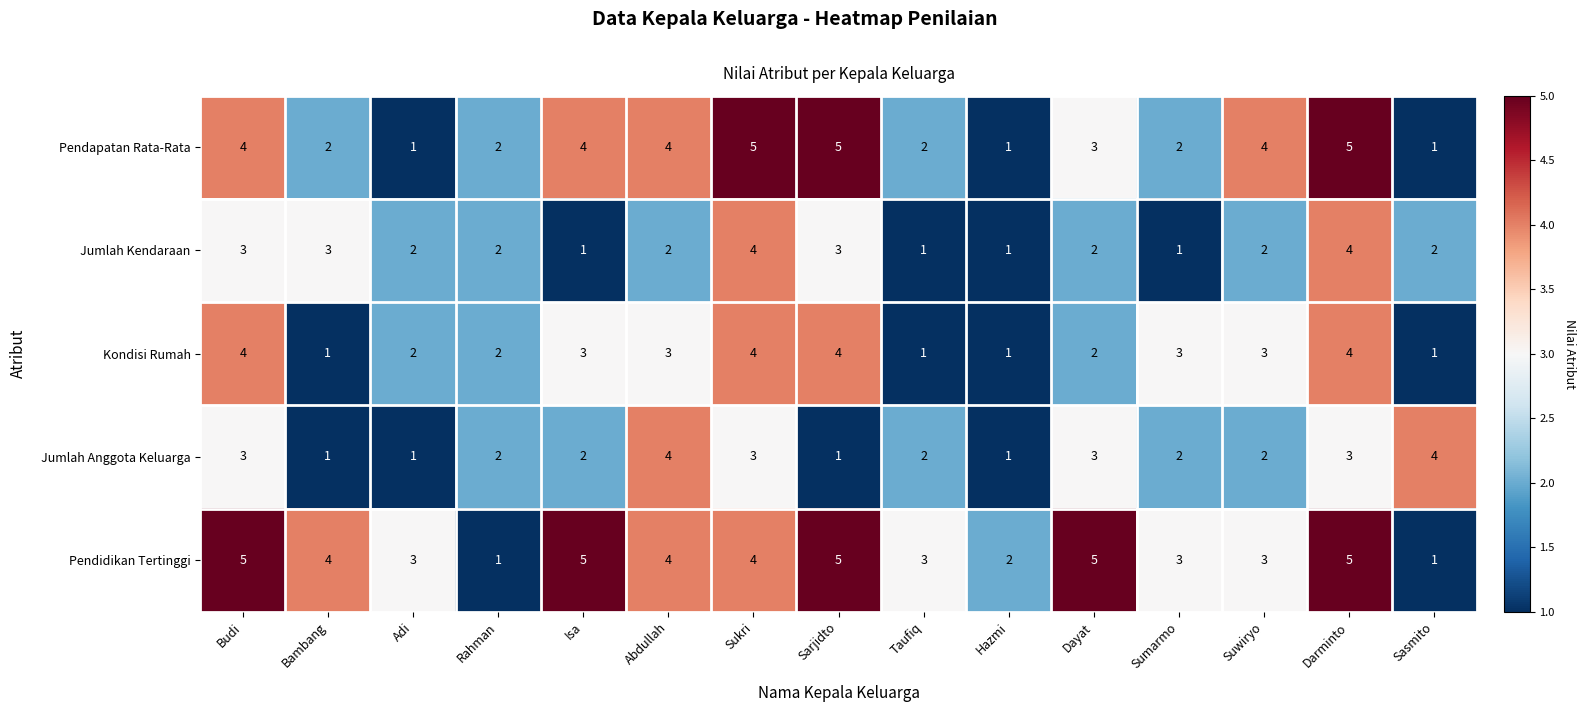

What is the difference between the maximum and minimum values in the Jumlah Kendaraan series?

3